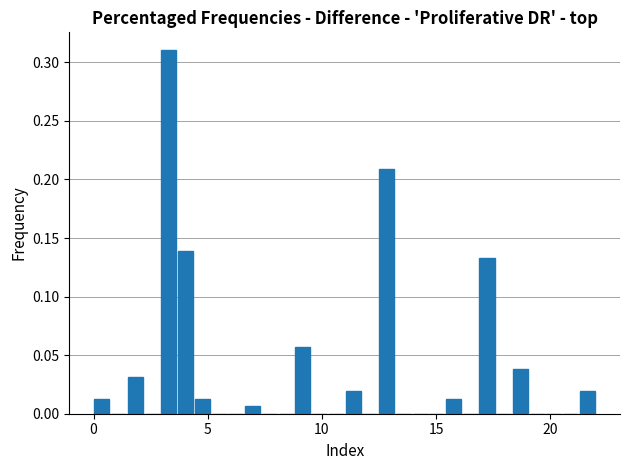

Read against the x-axis, roughly where is the centre of the tallest bar?

3.5